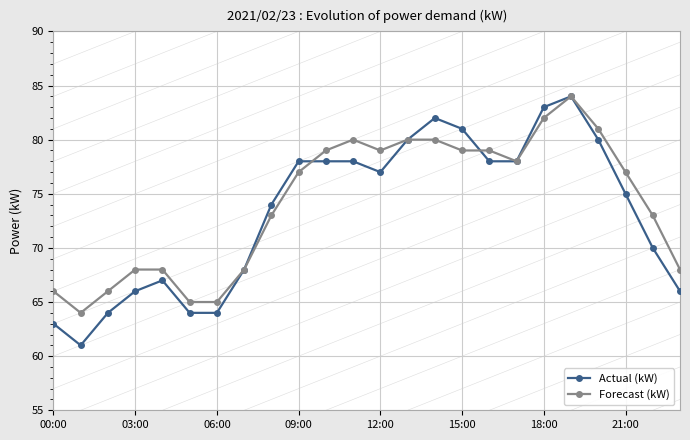

True or false: Actual (kW) has more than 1 interior local peaks.

True